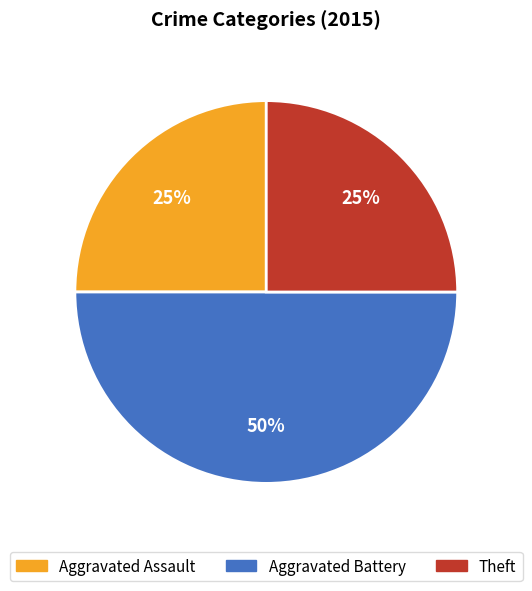

True or false: Aggravated Assault accounts for 25% of the total.

True